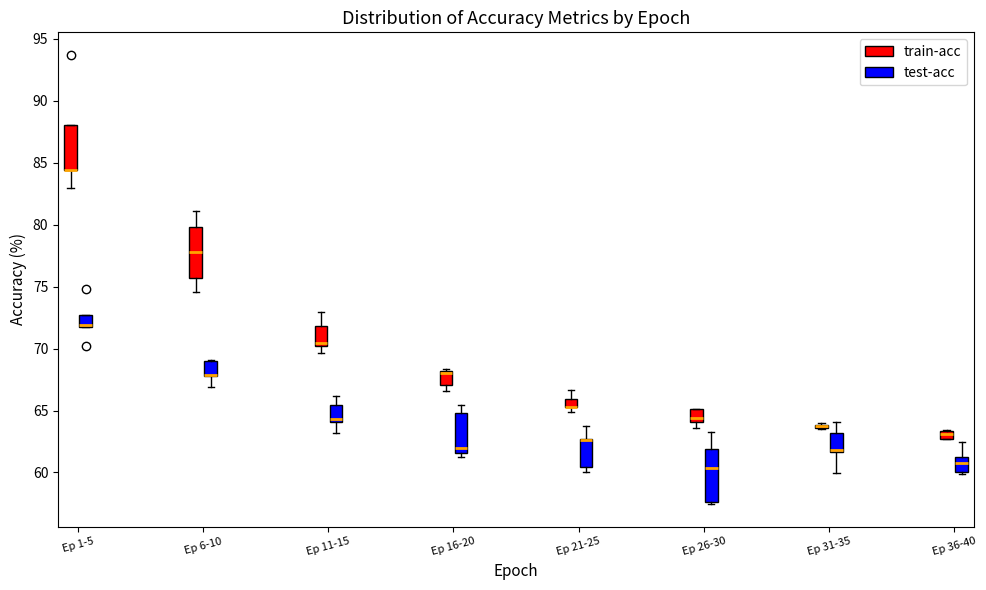

Where is the lower edge of the box for Ep 6-10 (train-acc) on the y-axis? The values are not printed on the chart, so give them approximately, as read against the axis.

75.5